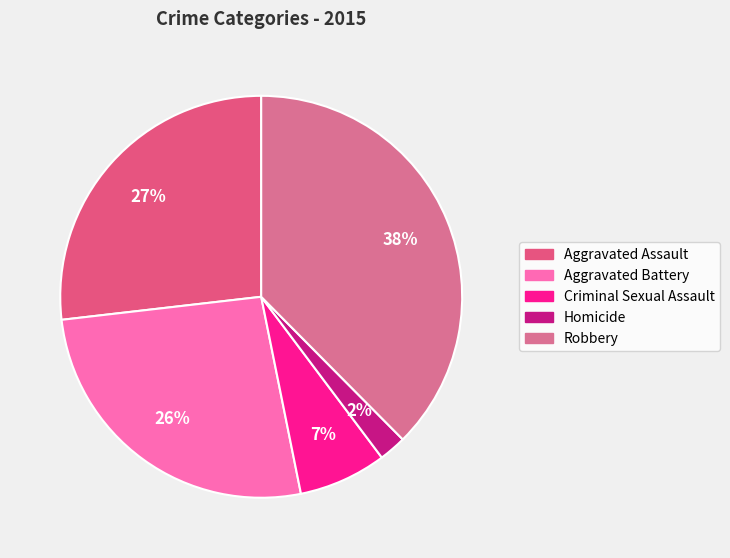

Which slice is the largest?

Robbery